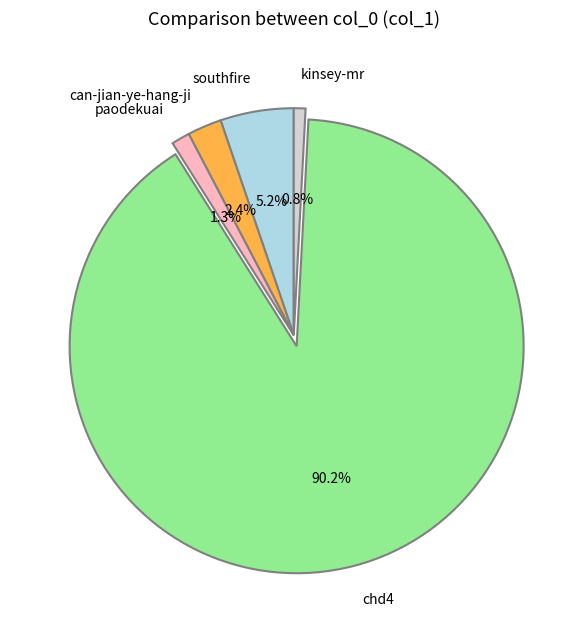

What is the total percentage of can-jian-ye-hang-ji and paodekuai?

3.7%